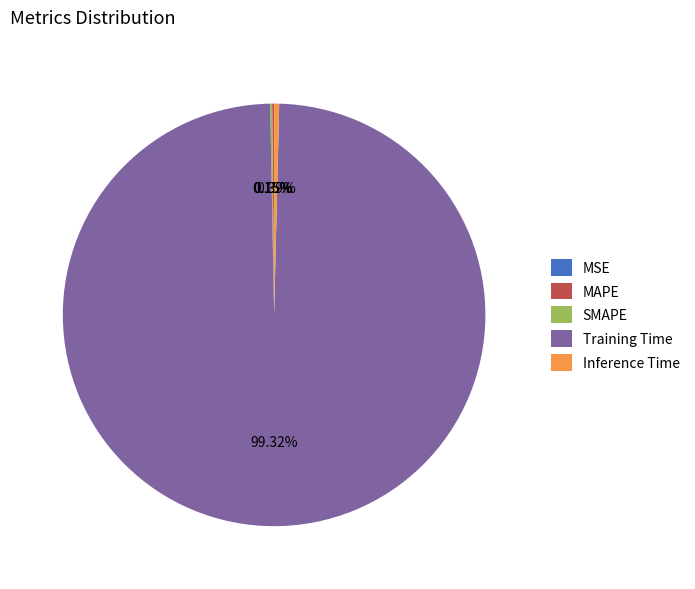

What is the majority slice?

Training Time